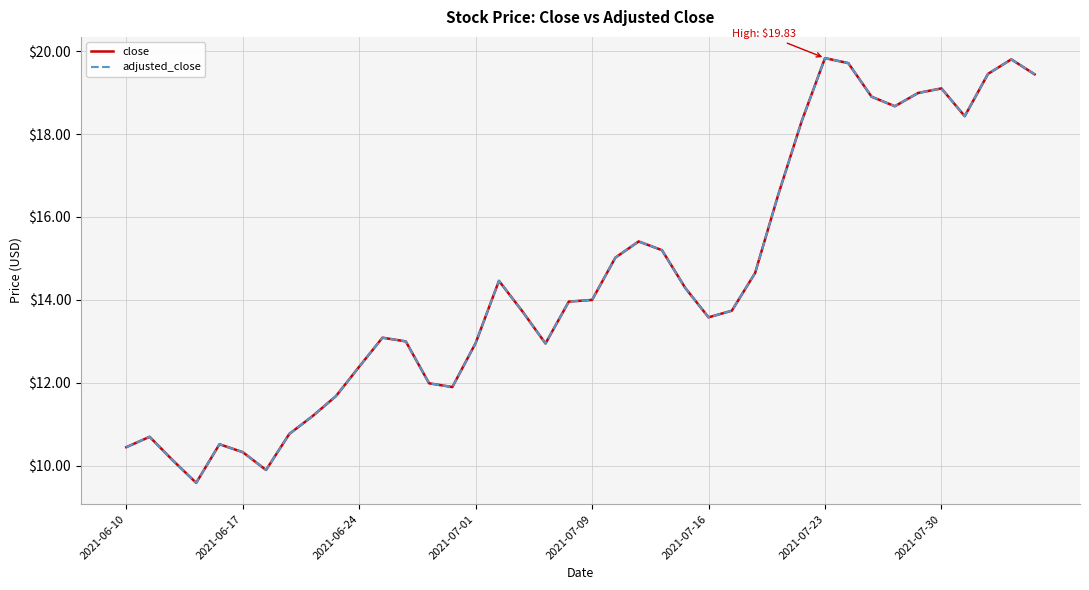

Is this an area chart (filled region under the line)?

No